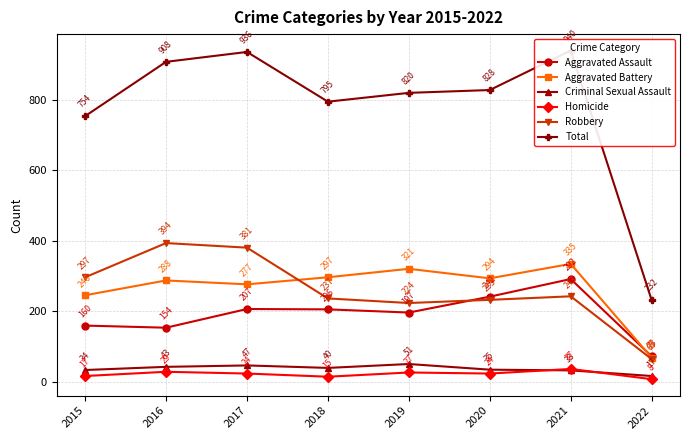

How many lines are shown in the chart?

6